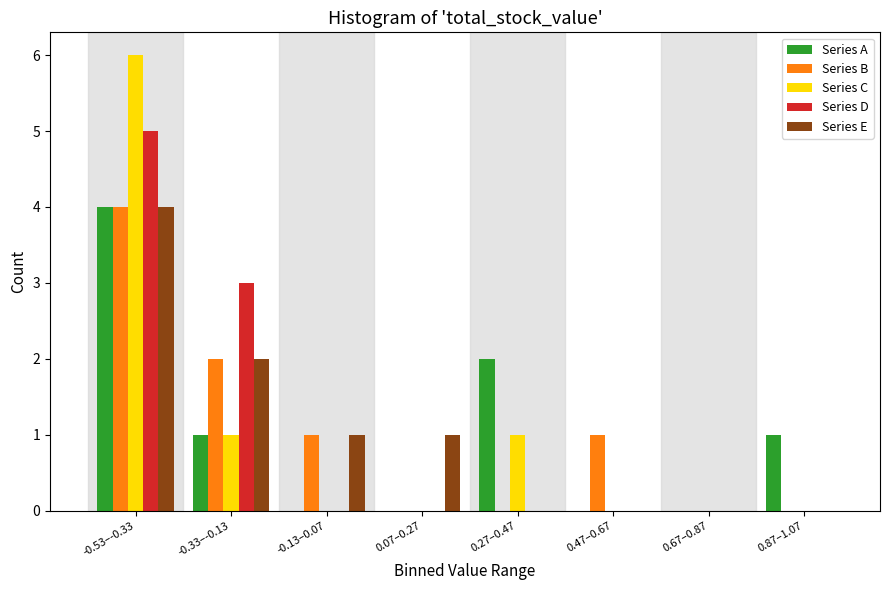

At which category is the sum across all series the highest?

-0.53–-0.33